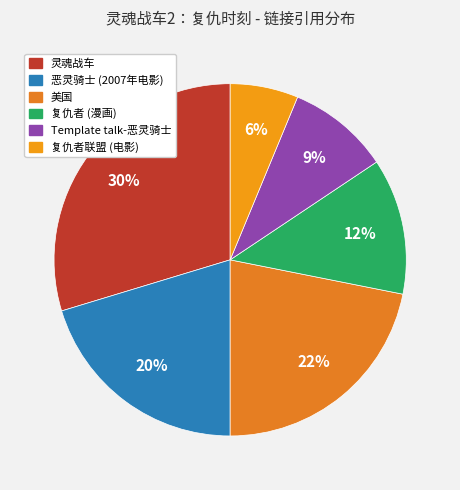

Approximately how many times larger is the value at 恶灵骑士 (2007年电影) compared to 复仇者联盟 (电影)?

3.2